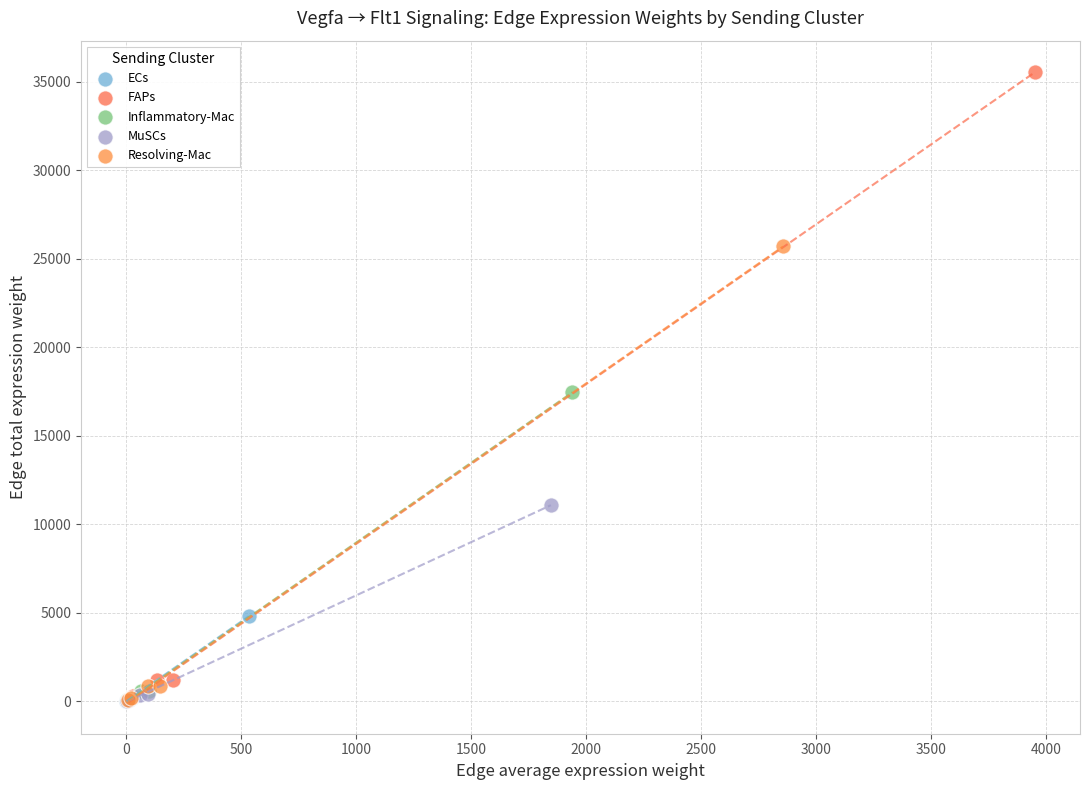

Which series contains the highest Y value?

FAPs